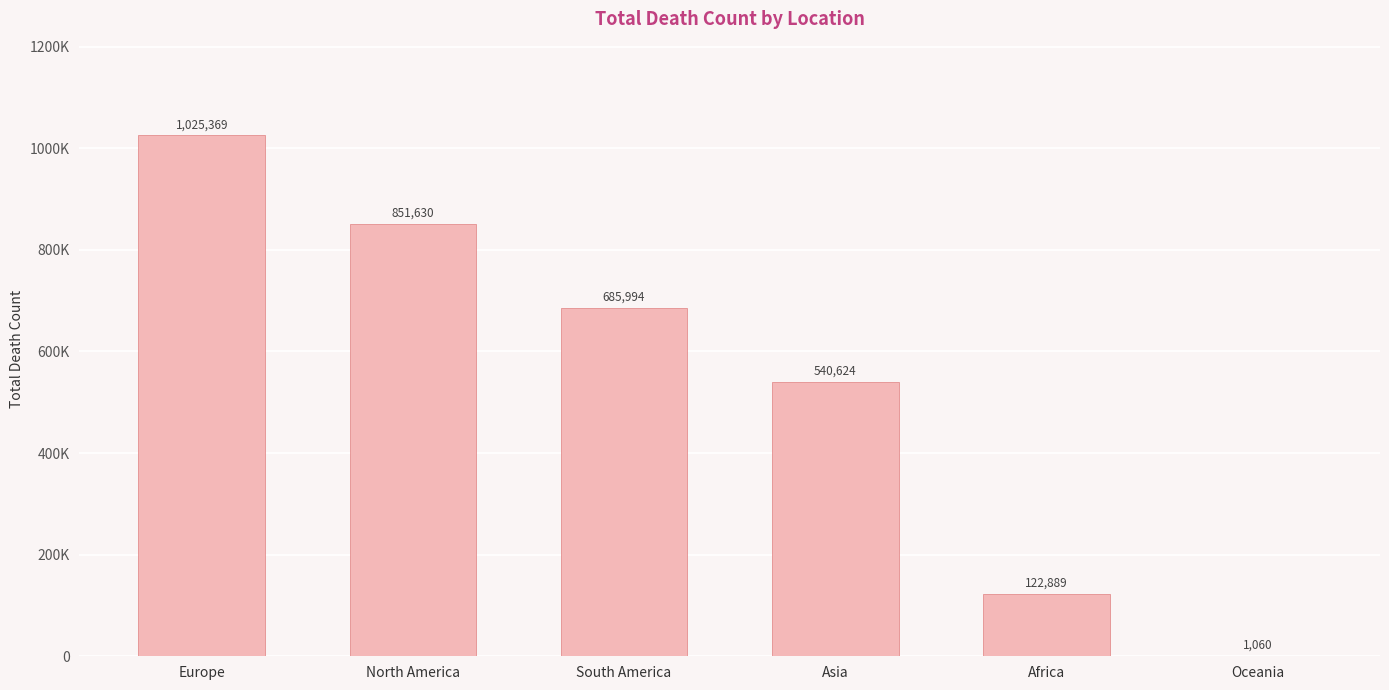

Count the values in the range 122889 to 851630.

4